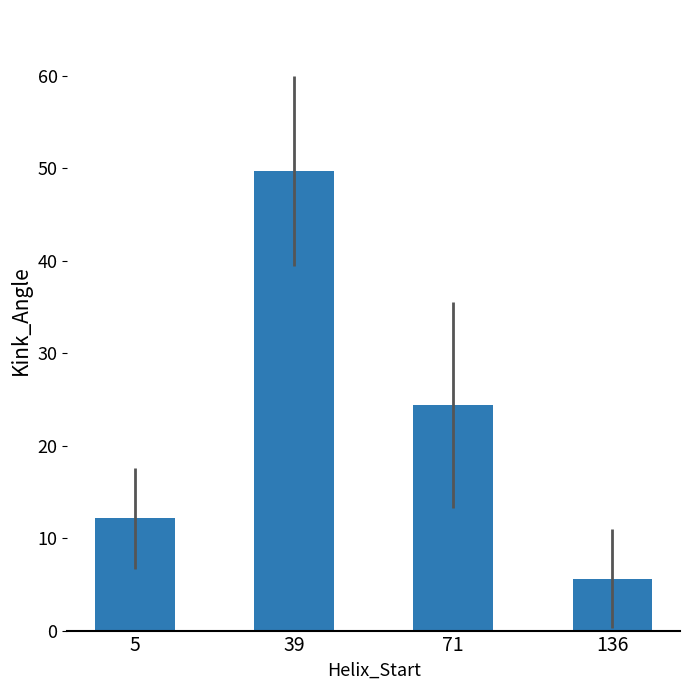

At which label does the data first exceed 24?

39